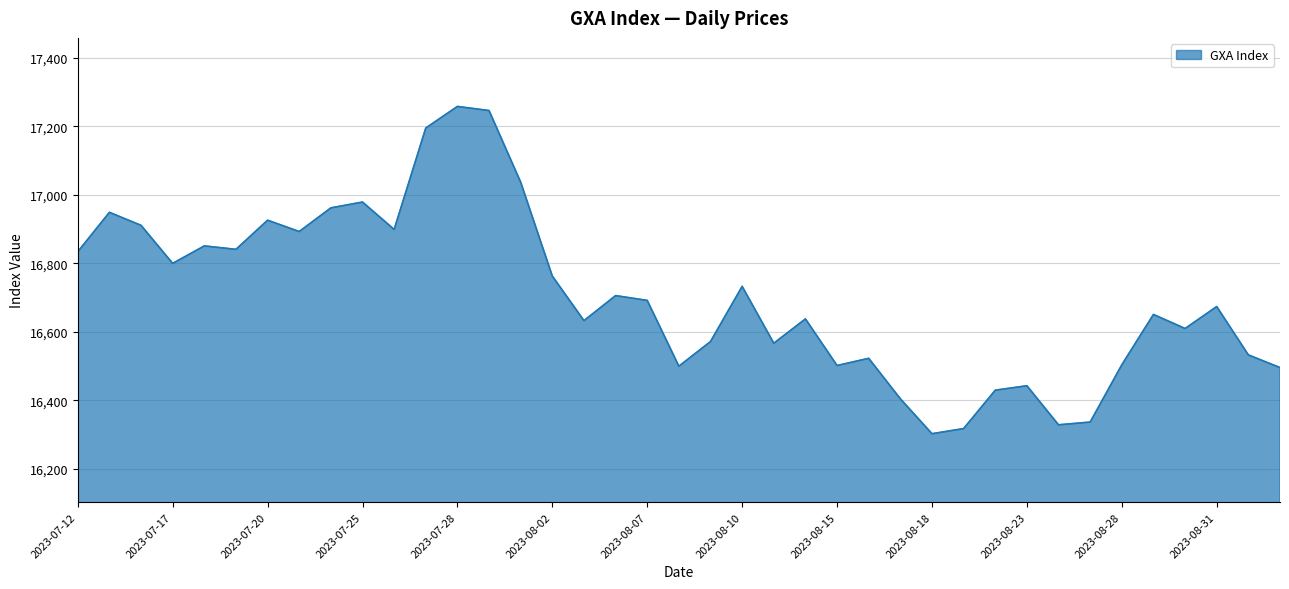

How many lines are shown in the chart?

1